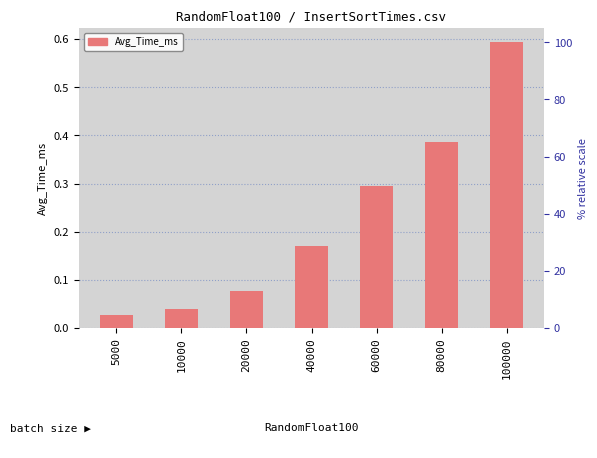

What is the change in value from 5000 to 80000?

+0.4